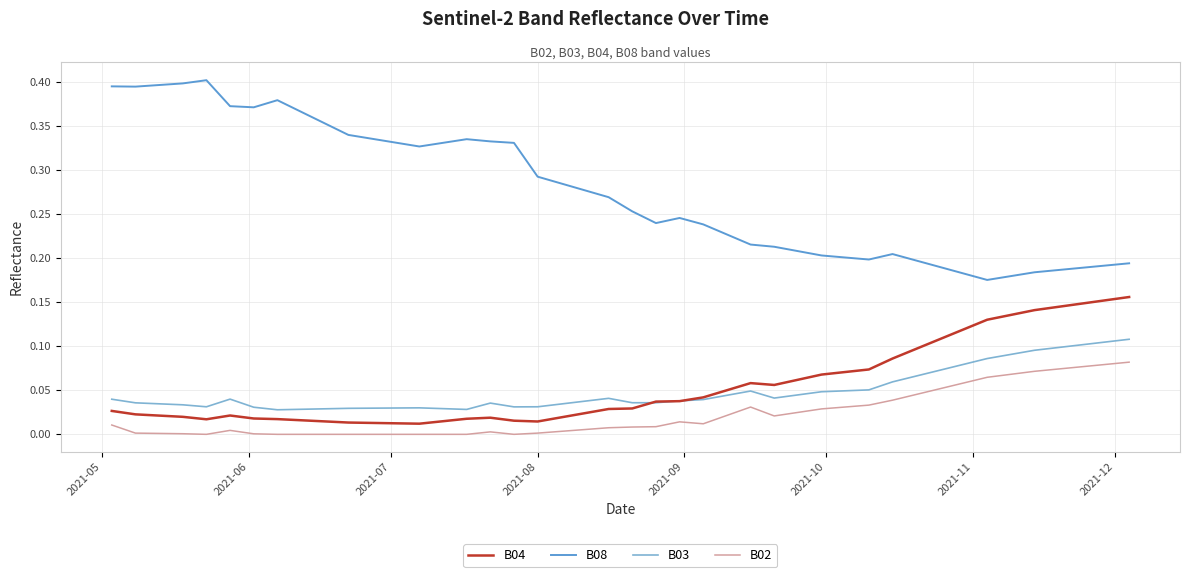

How many B08 values are between 0 and 1?

40